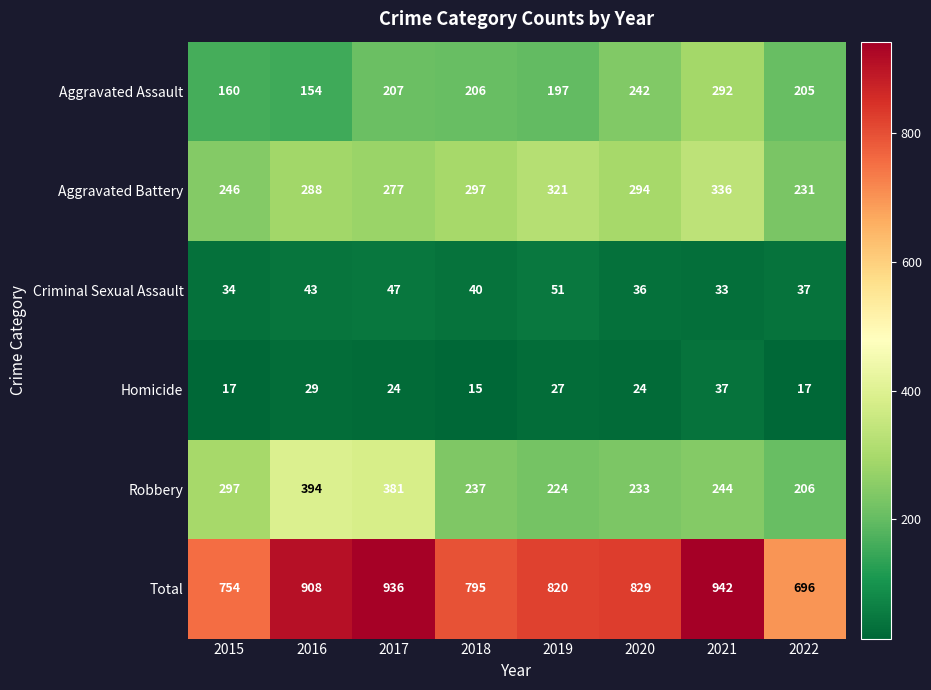

At which category does the chart reach its minimum across all series?

2018